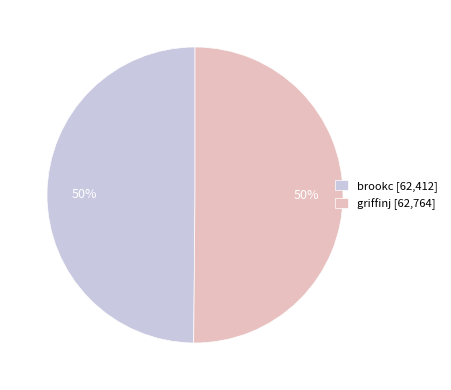

True or false: griffinj accounts for 50% of the total.

True